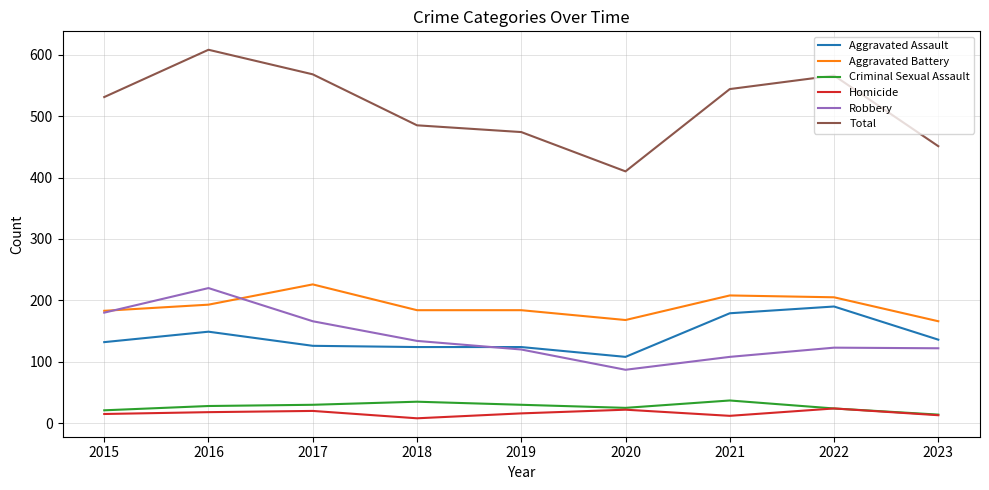

True or false: Homicide and Robbery intersect in this chart.

False